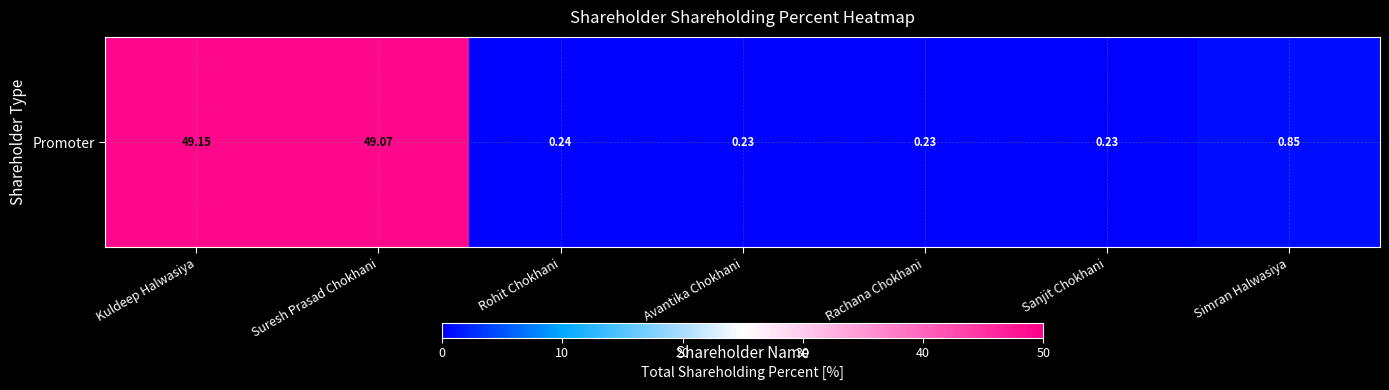

What is the minimum value shown in the chart?

0.2